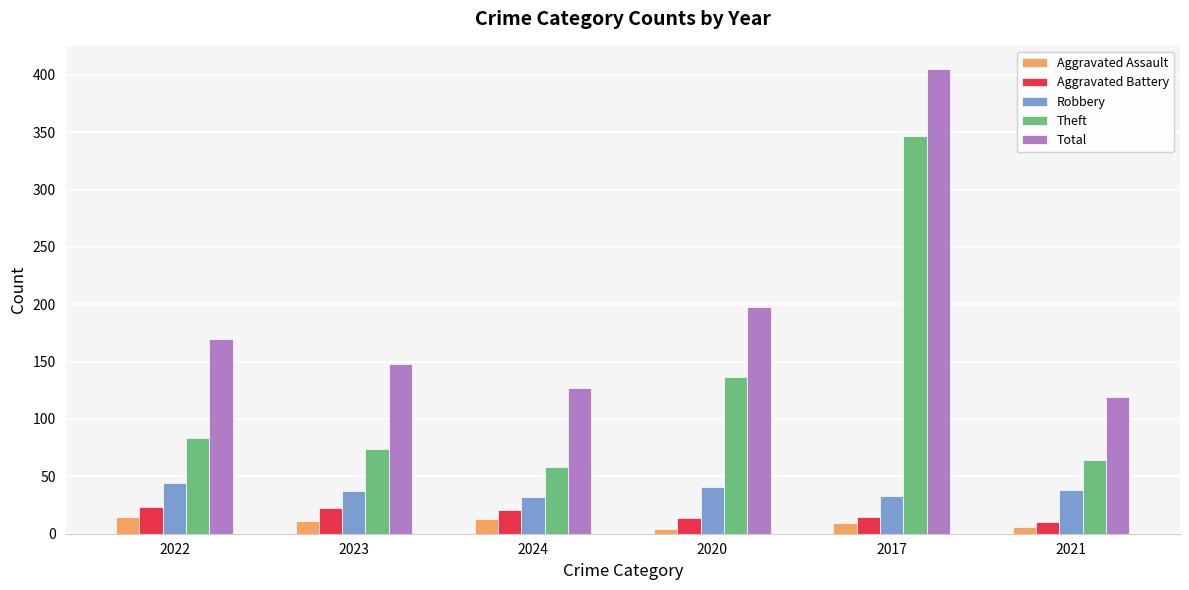

What is the greatest value displayed?

405